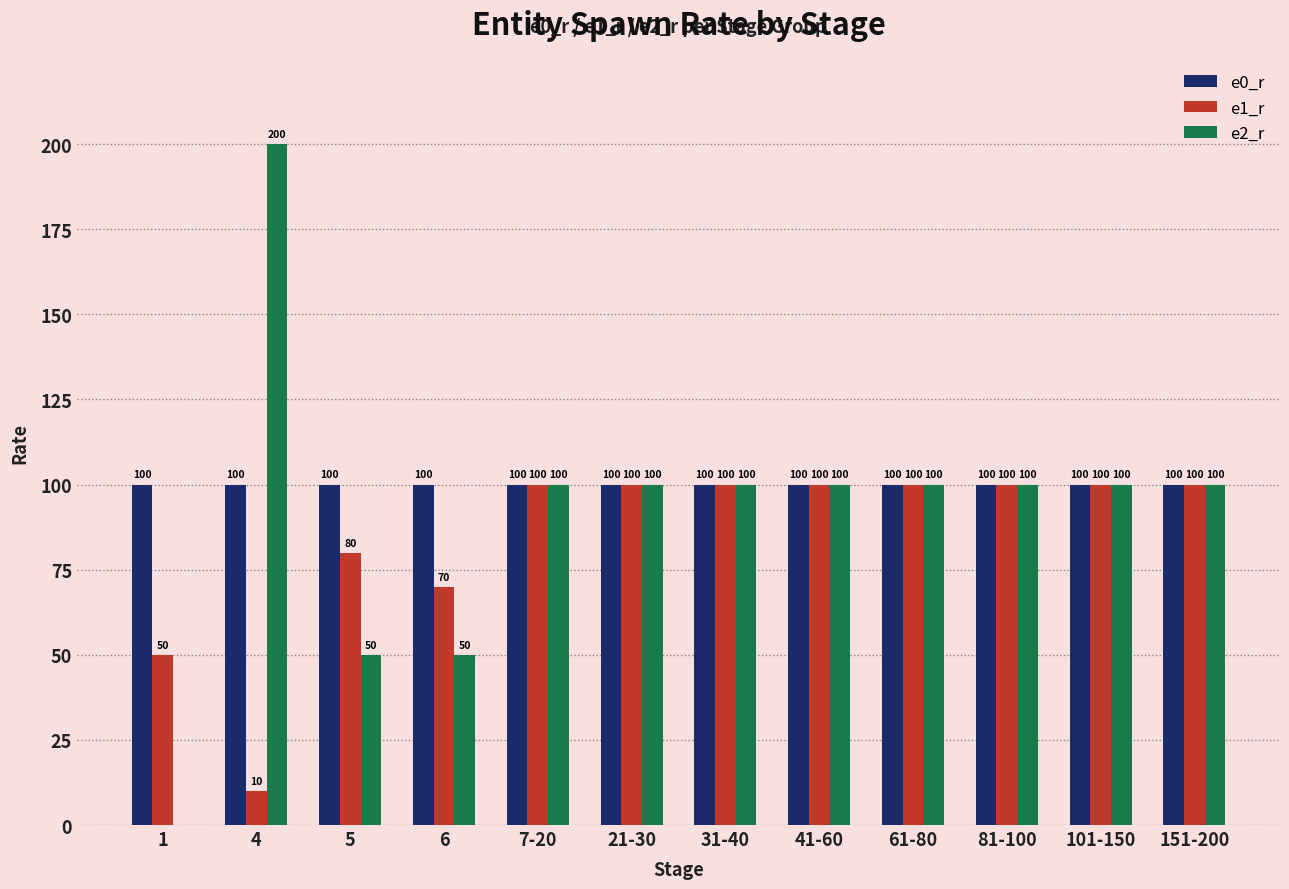

Between 5 and 101-150, which series saw the biggest shift?

e2_r